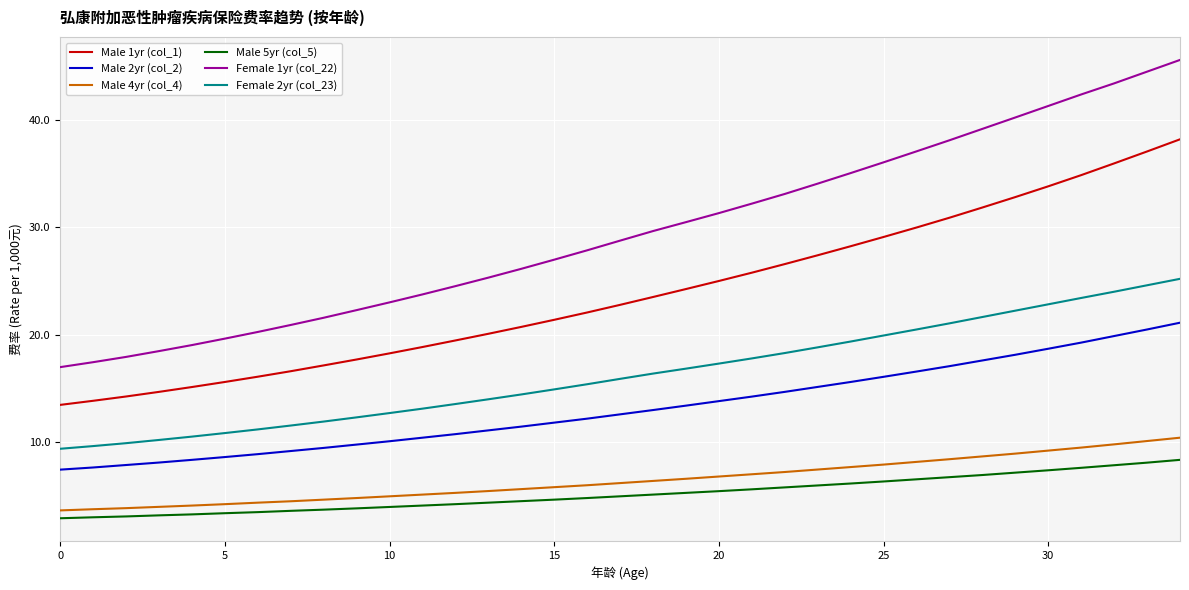

Which series has the largest range (max minus min)?

Female 1yr (col_22)